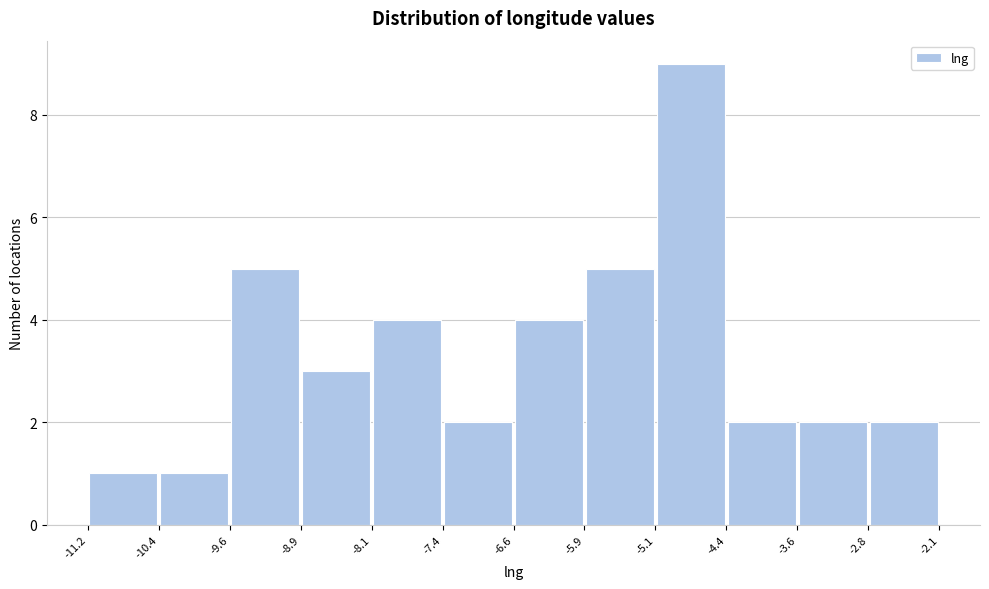

Reading left to right, transcribe this chart: for each bar, give the range it covers on the x-axis and its height. The values are not printed on the chart, so give them approximately, as read against the axis.

-11.2 to -10.4: 1
-10.4 to -9.6: 1
-9.6 to -8.9: 5
-8.9 to -8.1: 3
-8.1 to -7.4: 4
-7.4 to -6.6: 2
-6.6 to -5.9: 4
-5.9 to -5.1: 5
-5.1 to -4.4: 9
-4.4 to -3.6: 2
-3.6 to -2.8: 2
-2.8 to -2.1: 2